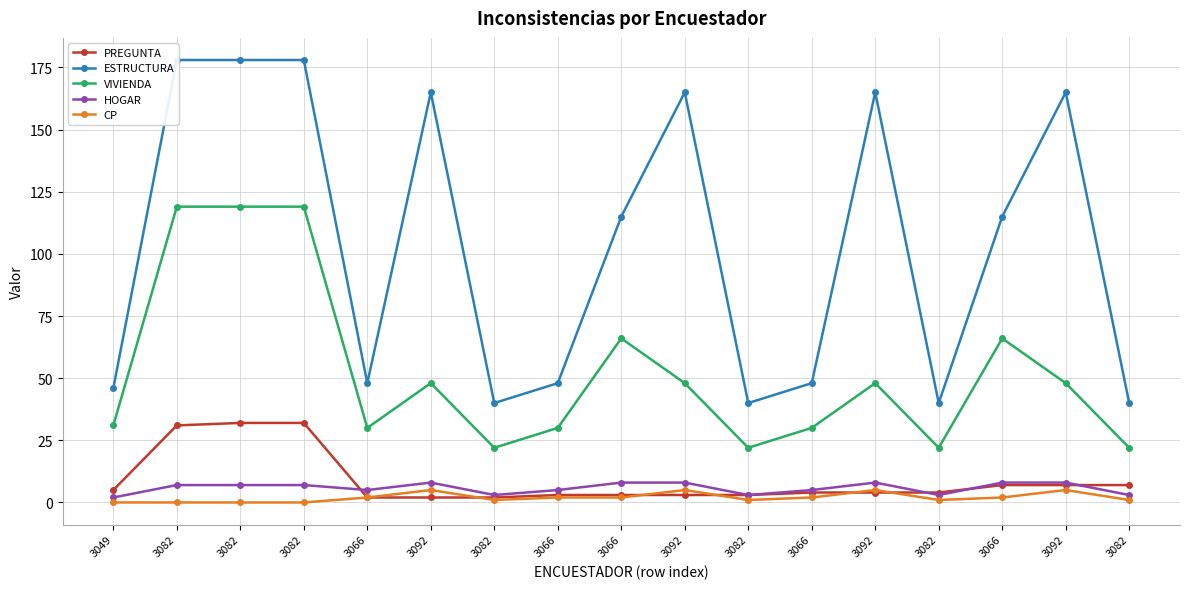

How many lines are shown in the chart?

5